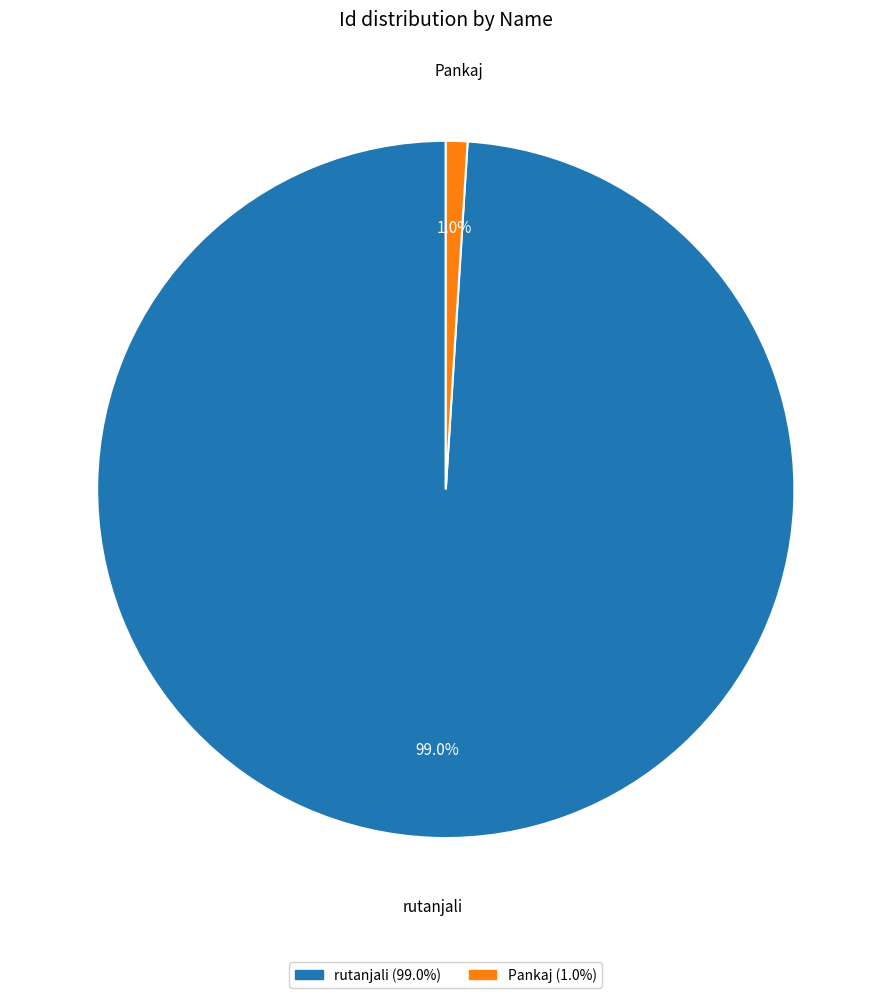

Which slice represents more than half of the pie?

rutanjali